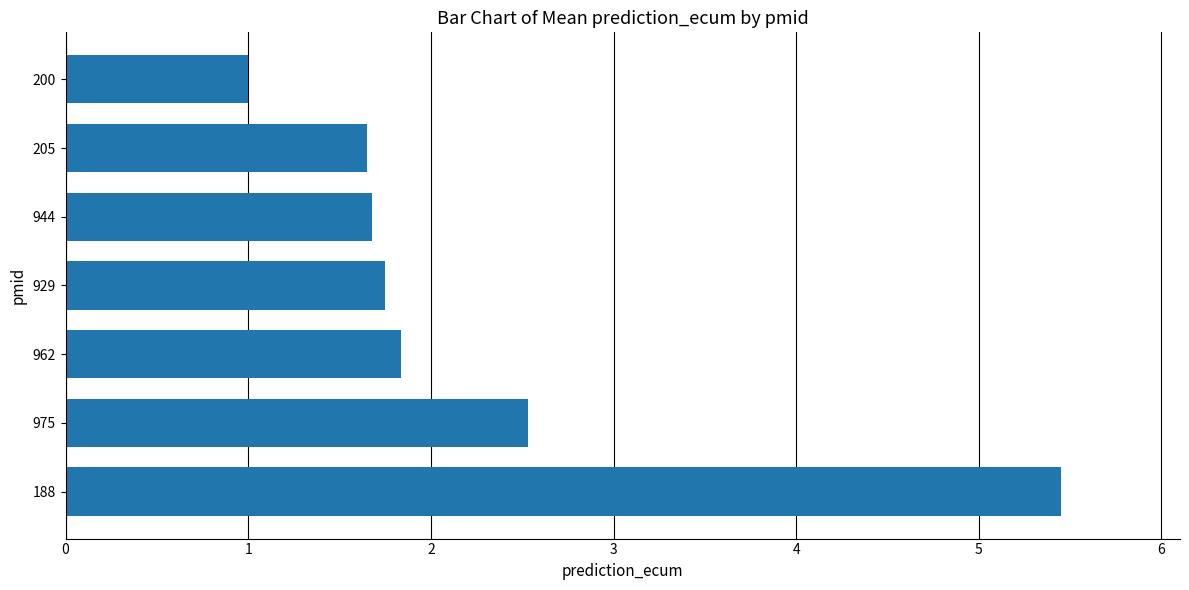

What is the difference between the maximum and minimum values?

4.4